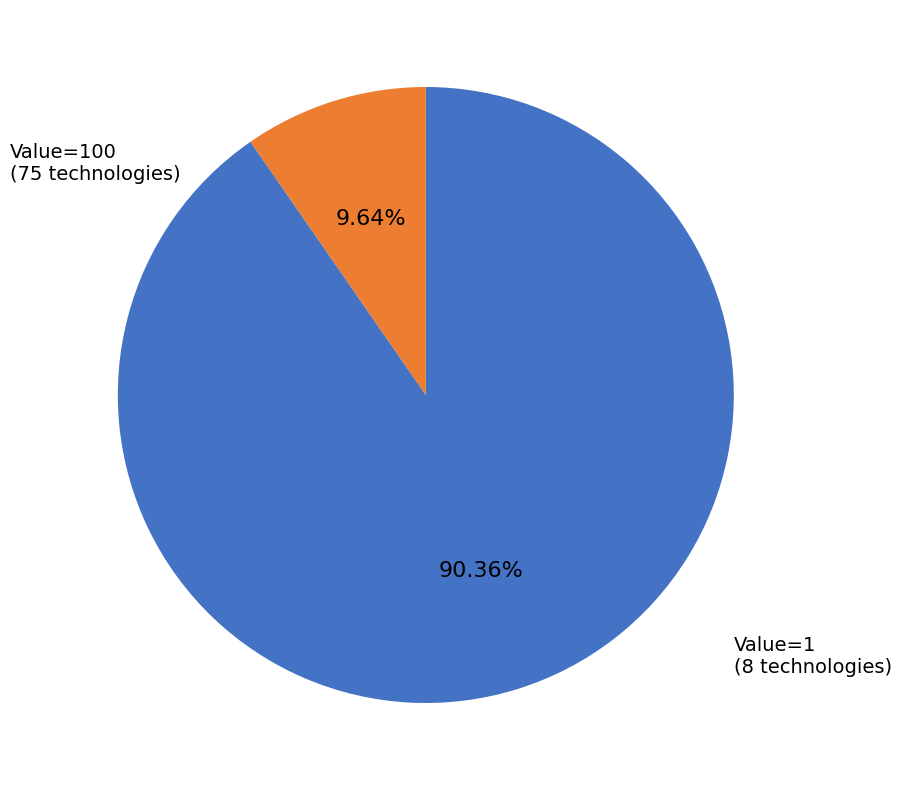

Does any single category account for the majority?

Yes